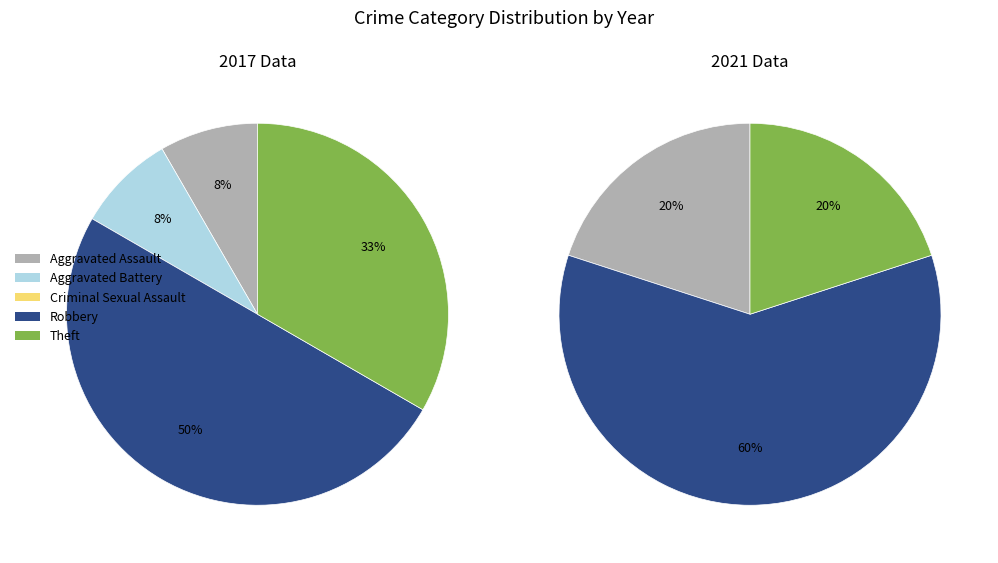

Combined, do Criminal Sexual Assault and Aggravated Assault account for over 50%?

No